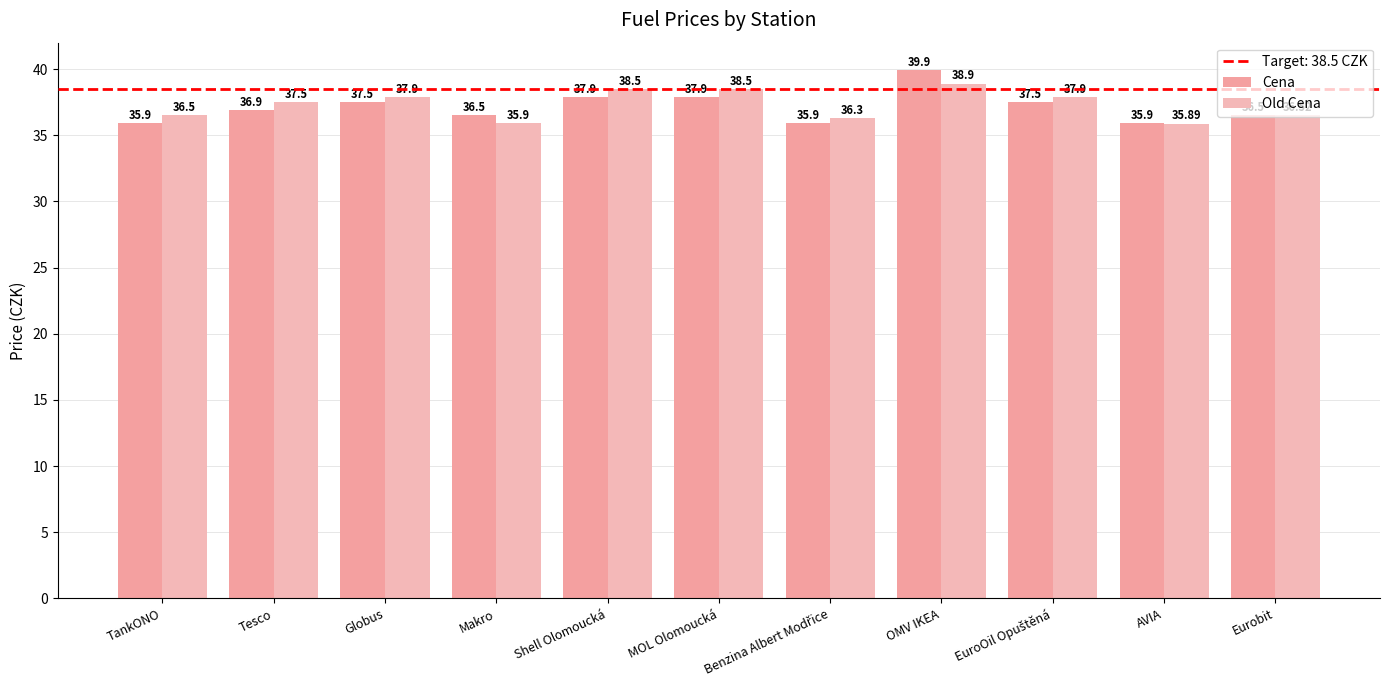

At how many categories does at least one series exceed 36?

10